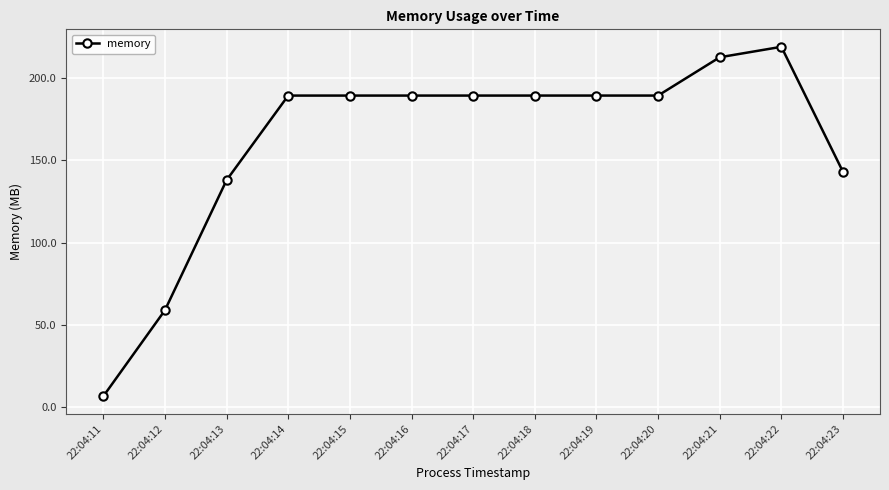

True or false: there are more than 0 points higher than both neighbors.

True